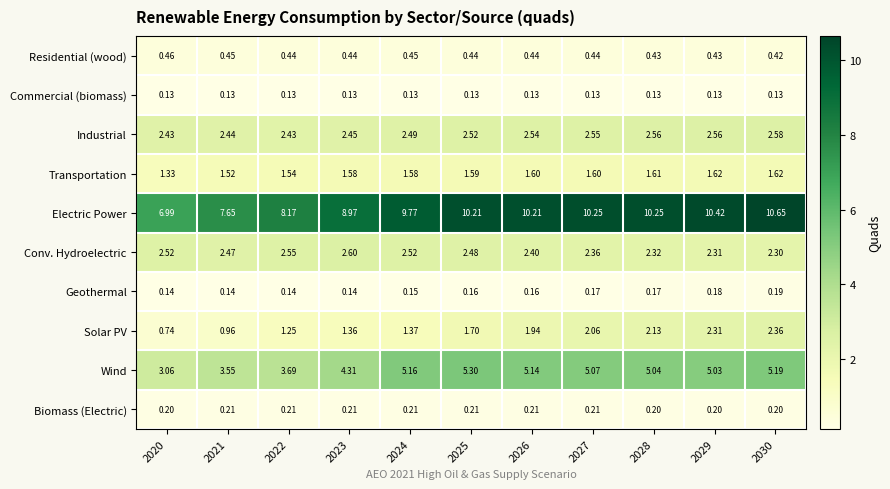

Is the value of Transportation at 2023 greater than the value of Commercial (biomass) at 2027?

Yes